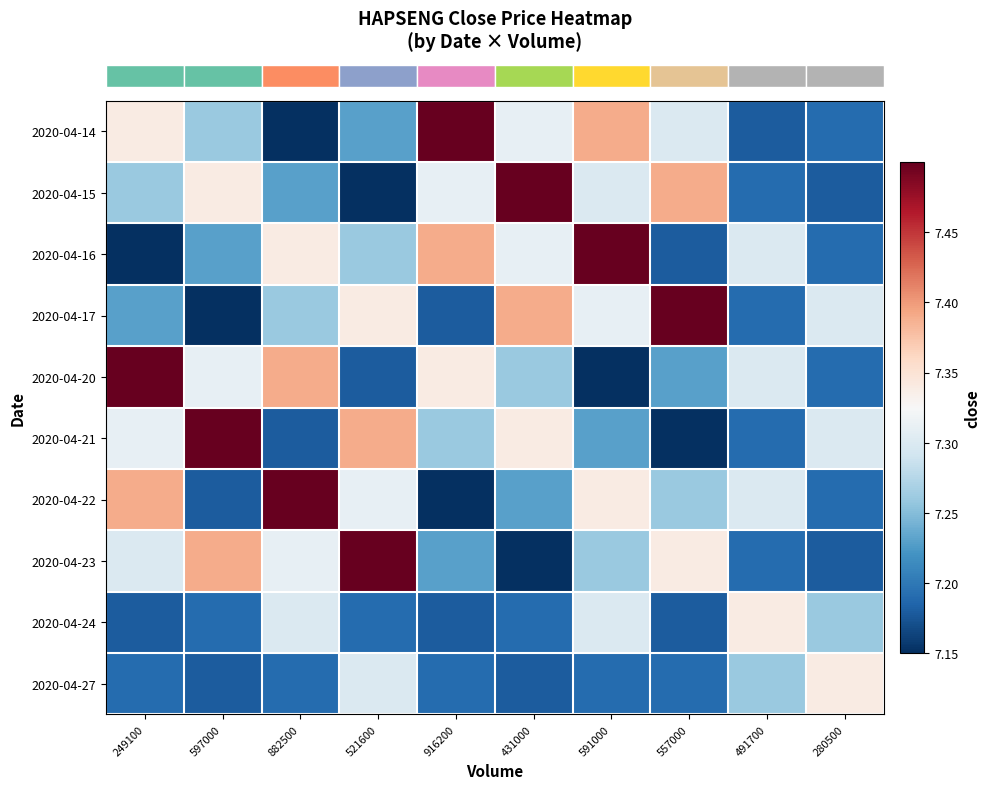

How many categories are shown in the chart?

10